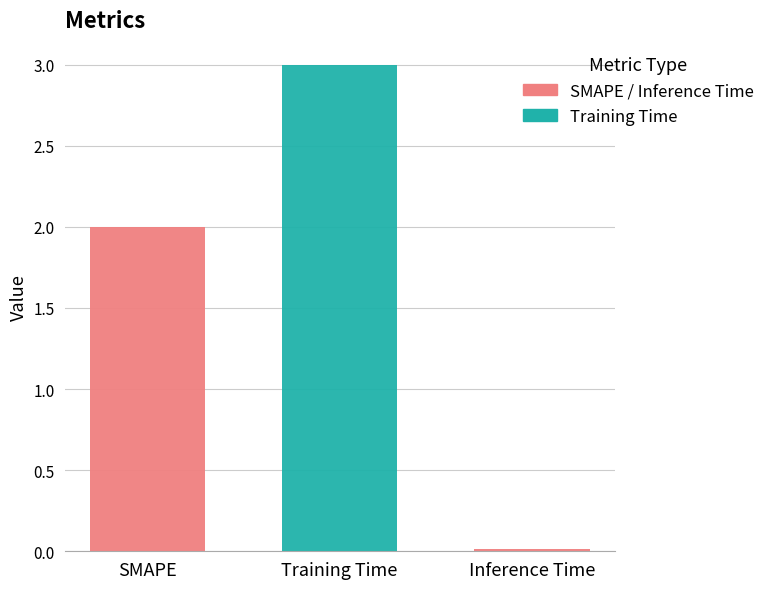

How many categories are shown in the chart?

1